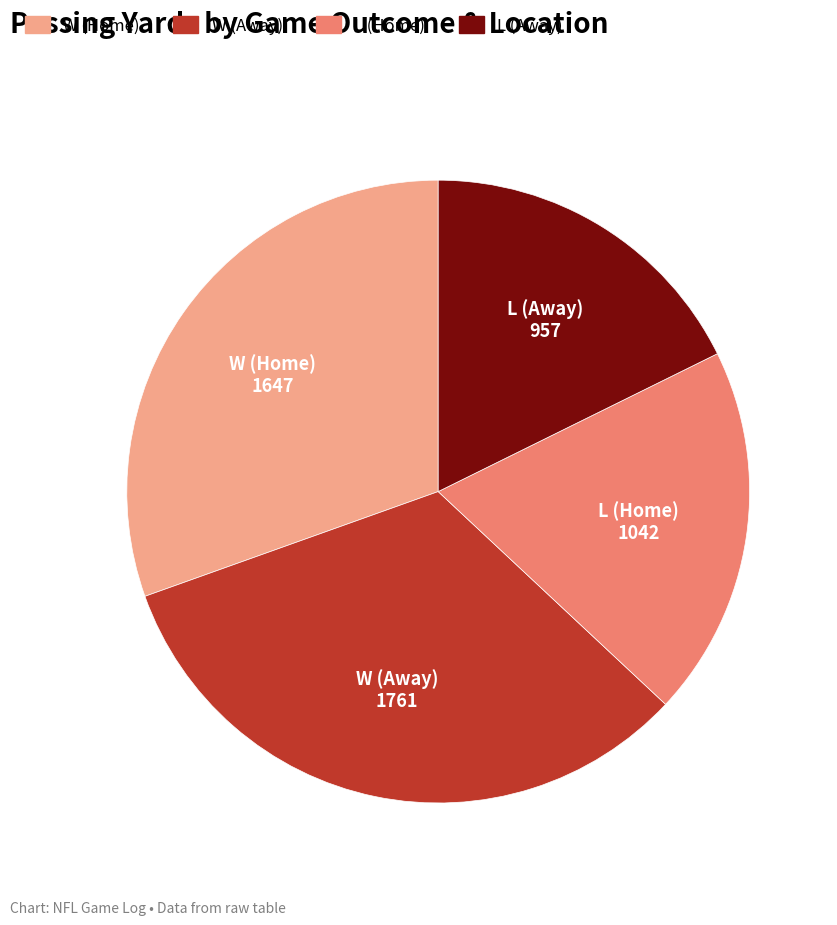

Does any single category account for the majority?

No